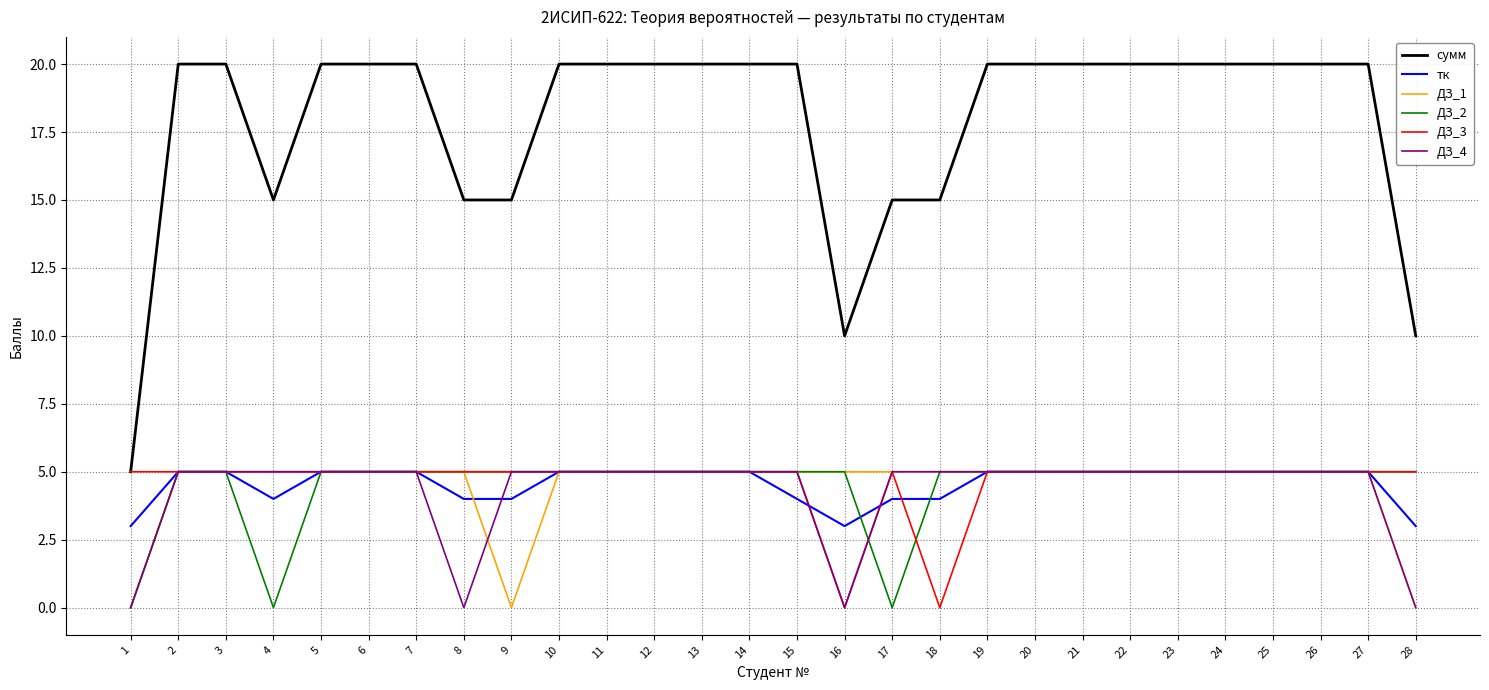

The ДЗ_3 series shows 5 at 4. True or false?

True